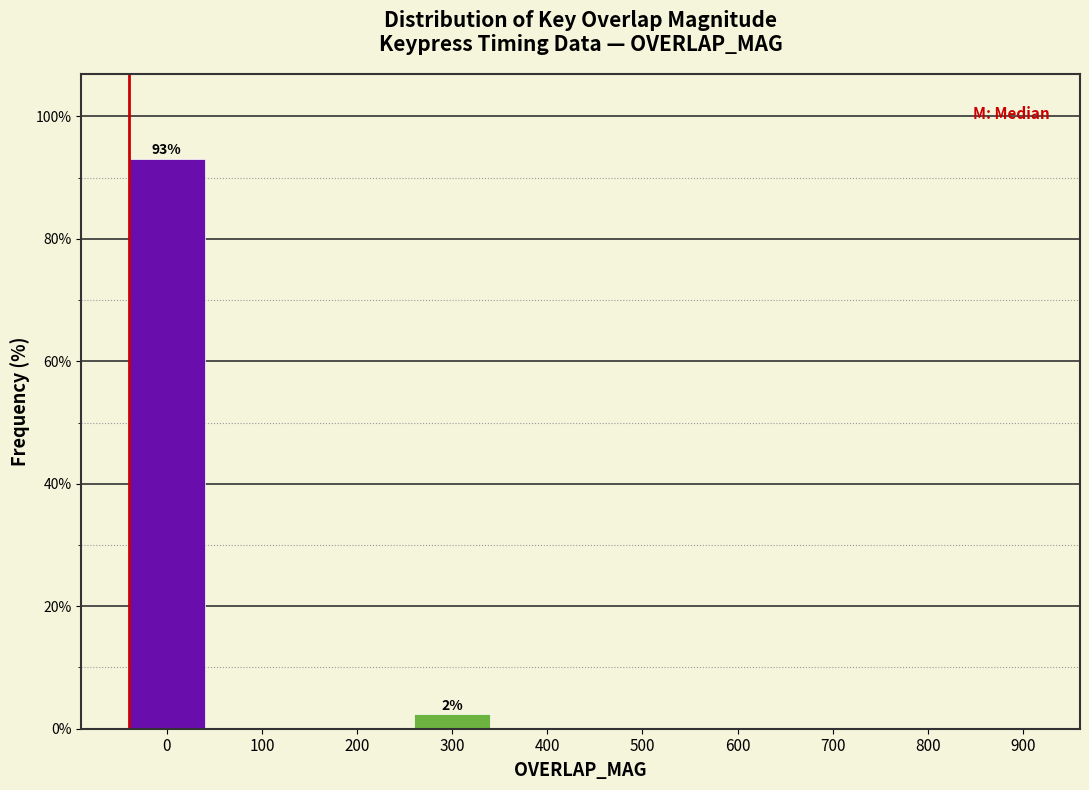

Reading right to left, what are all the values shown in this chart?

900=0.0	800=0.0	700=0.0	600=0.0	500=0.0	400=0.0	300=2.3	200=0.0	100=0.0	0=93.0